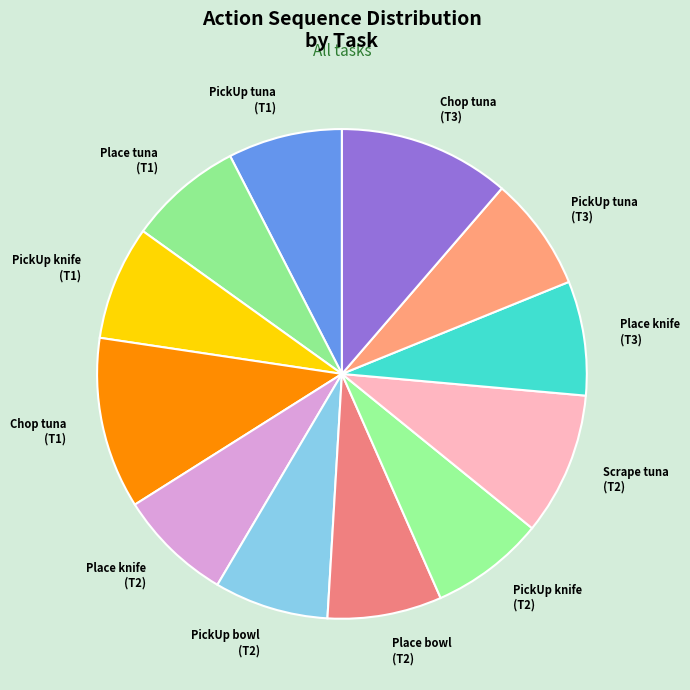

Approximately how many times larger is the value at Place tuna (T1) compared to PickUp knife (T2)?

1.0